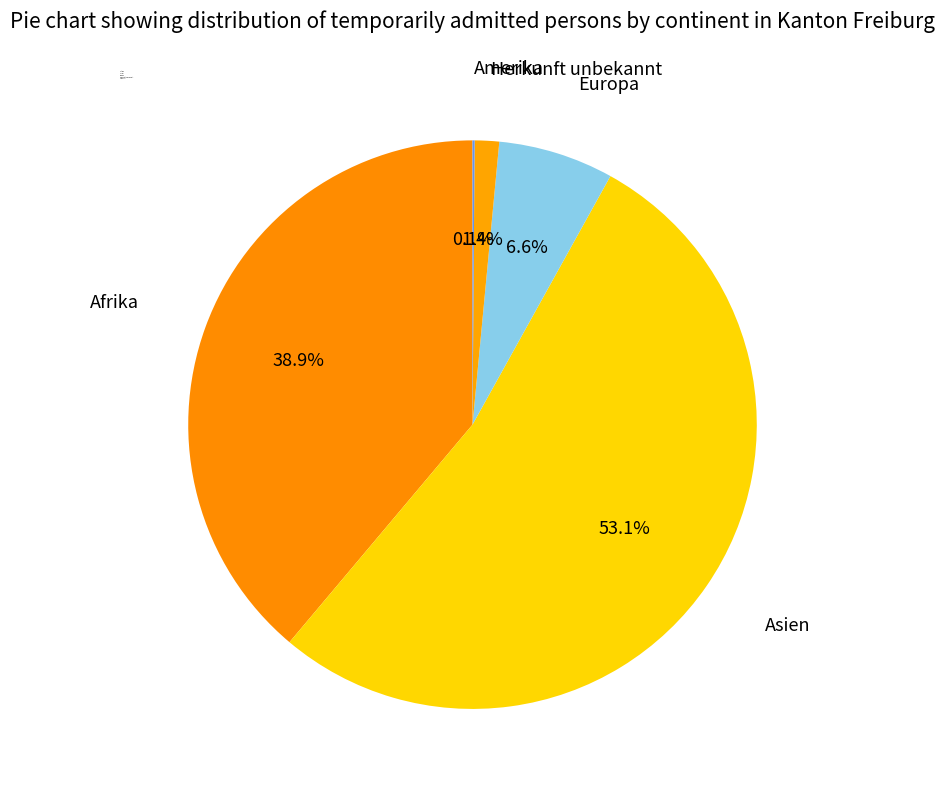

What is the largest slice in the pie chart?

Asien